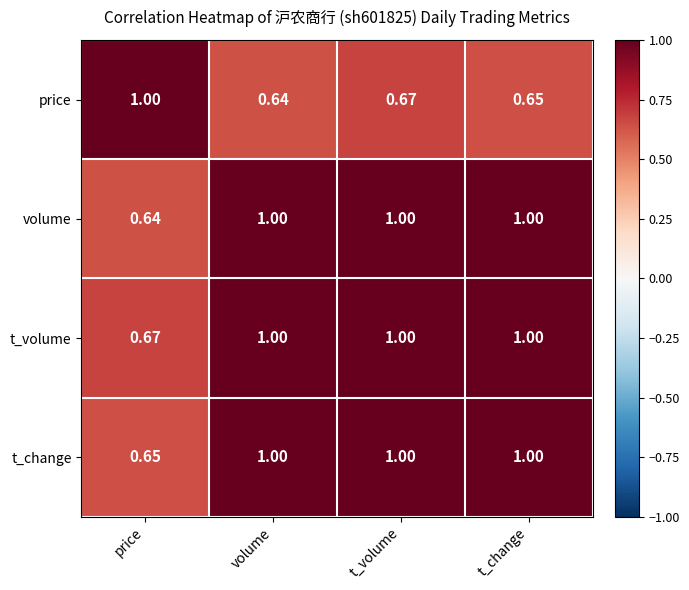

Which series changed the most between price and t_volume?

volume